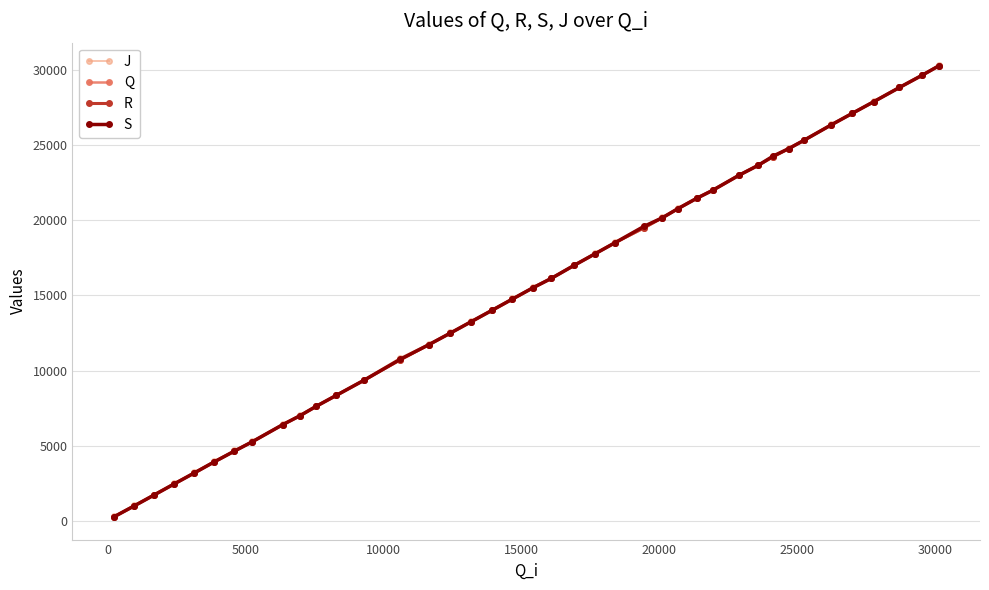

How many lines are shown in the chart?

4